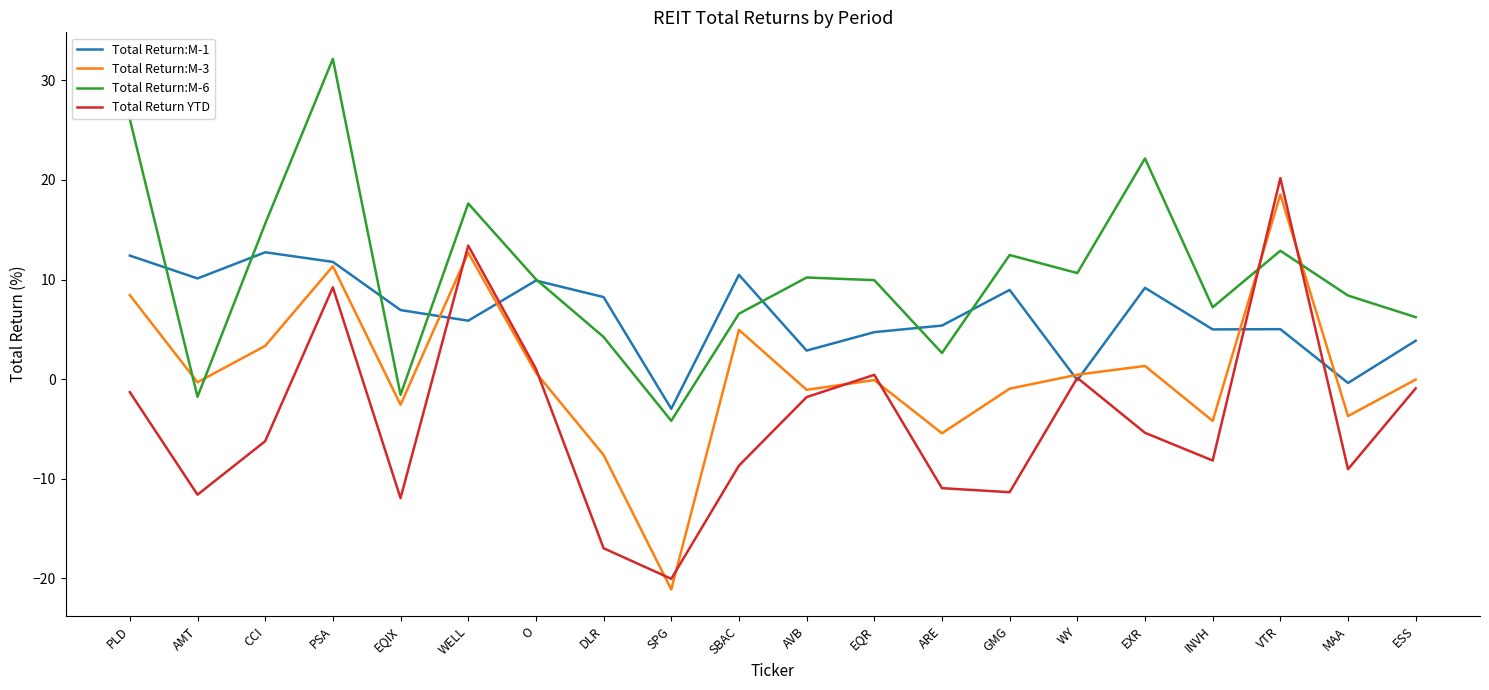

What is the total value across all series at MAA?

-4.7